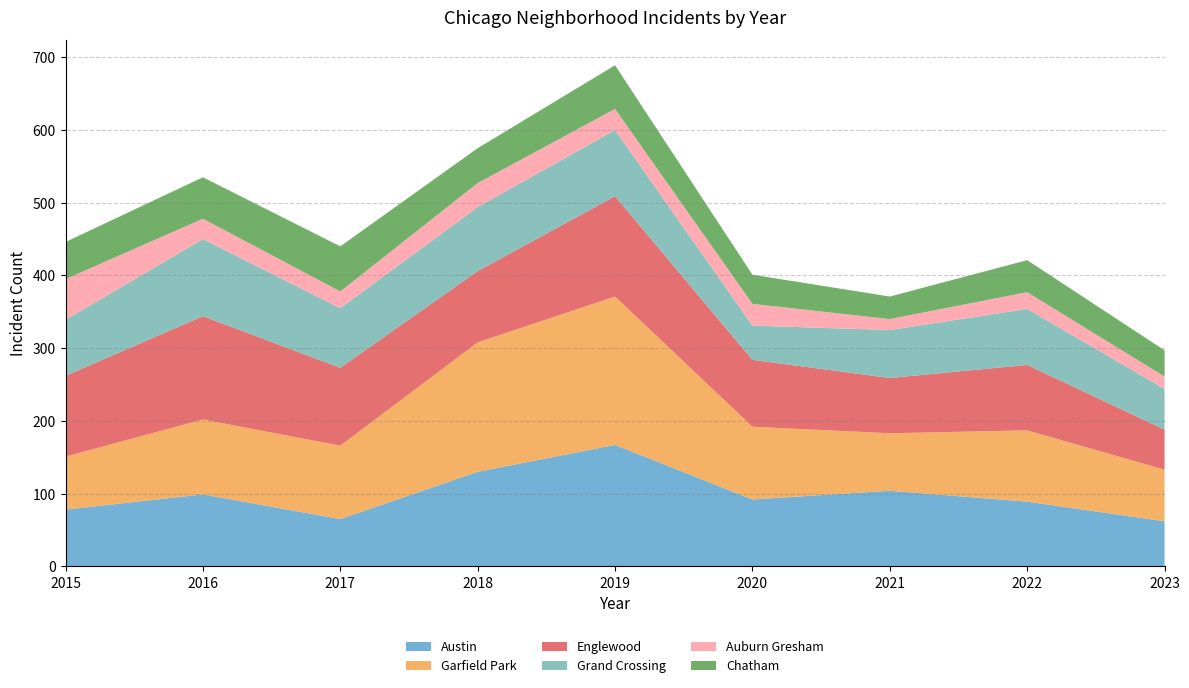

Reading left to right, list all the values displayed in this chart.

Austin: 2015=78	2016=99	2017=65	2018=130	2019=167	2020=92	2021=104	2022=89	2023=62
Garfield Park: 2015=73	2016=103	2017=101	2018=178	2019=204	2020=100	2021=79	2022=98	2023=71
Englewood: 2015=111	2016=142	2017=107	2018=98	2019=138	2020=92	2021=76	2022=90	2023=55
Grand Crossing: 2015=77	2016=106	2017=82	2018=88	2019=91	2020=47	2021=66	2022=77	2023=56
Auburn Gresham: 2015=56	2016=28	2017=23	2018=33	2019=29	2020=30	2021=15	2022=23	2023=17
Chatham: 2015=51	2016=57	2017=62	2018=48	2019=60	2020=40	2021=31	2022=44	2023=36